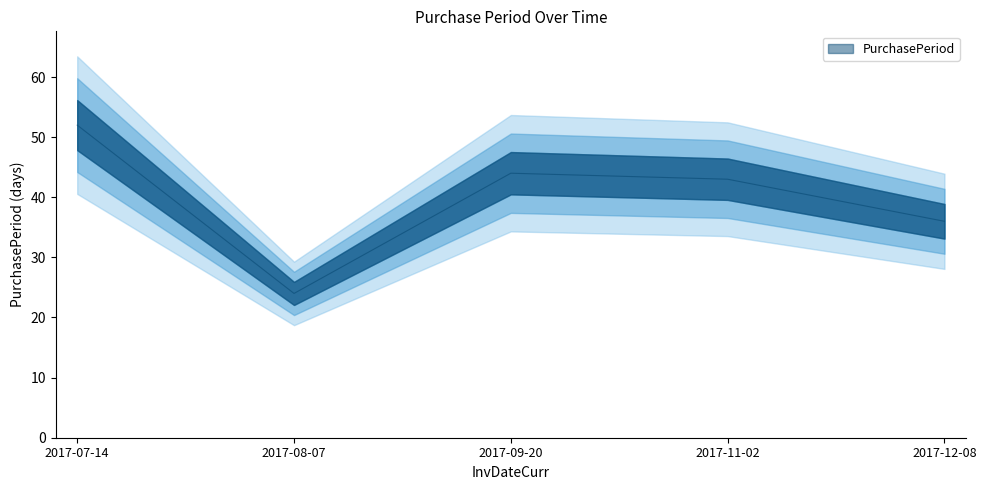

What is the sum of all values?

199